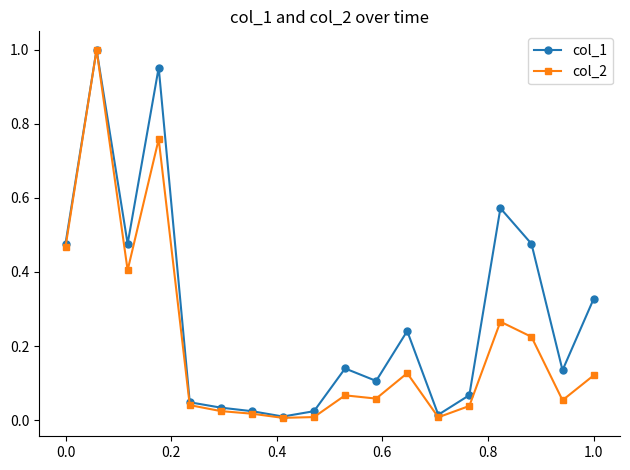

True or false: col_2 has more than 2 points higher than both neighbors.

True